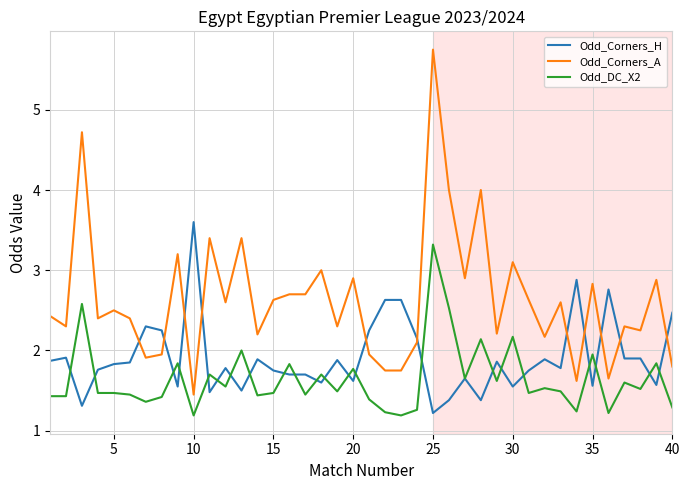

Which series has the widest spread of values?

Odd_Corners_A